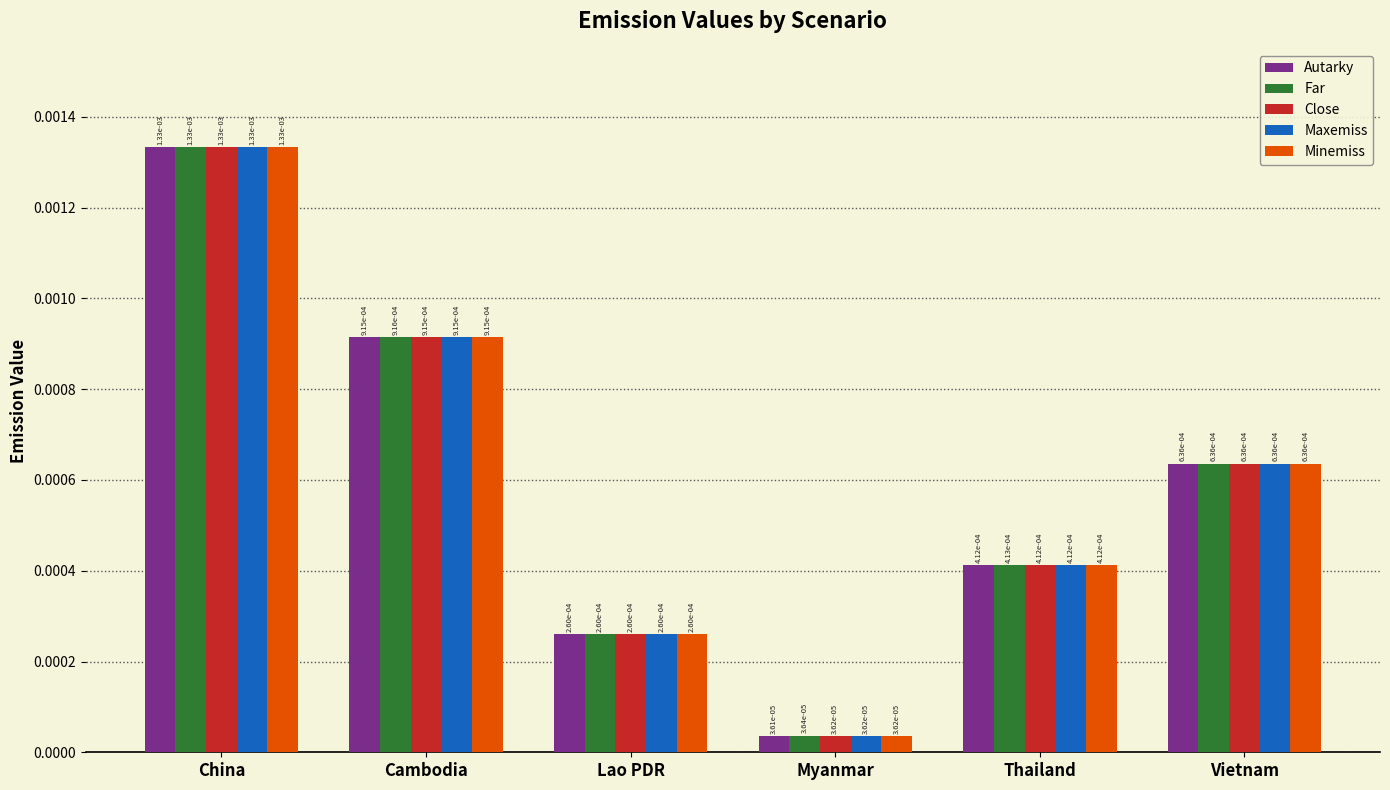

At how many categories does at least one series exceed 0?

6